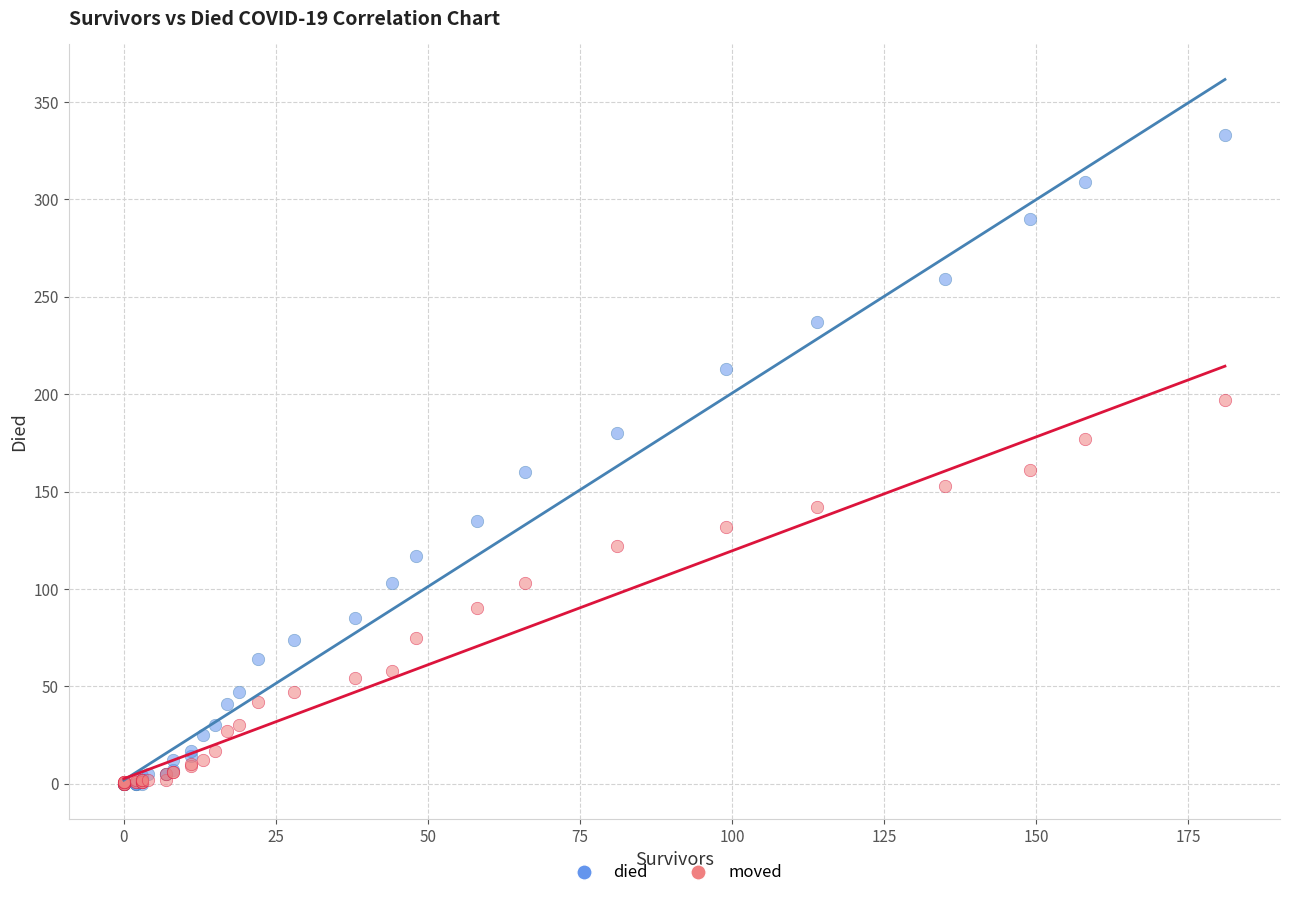

What are all the series names shown in the legend?

died, moved